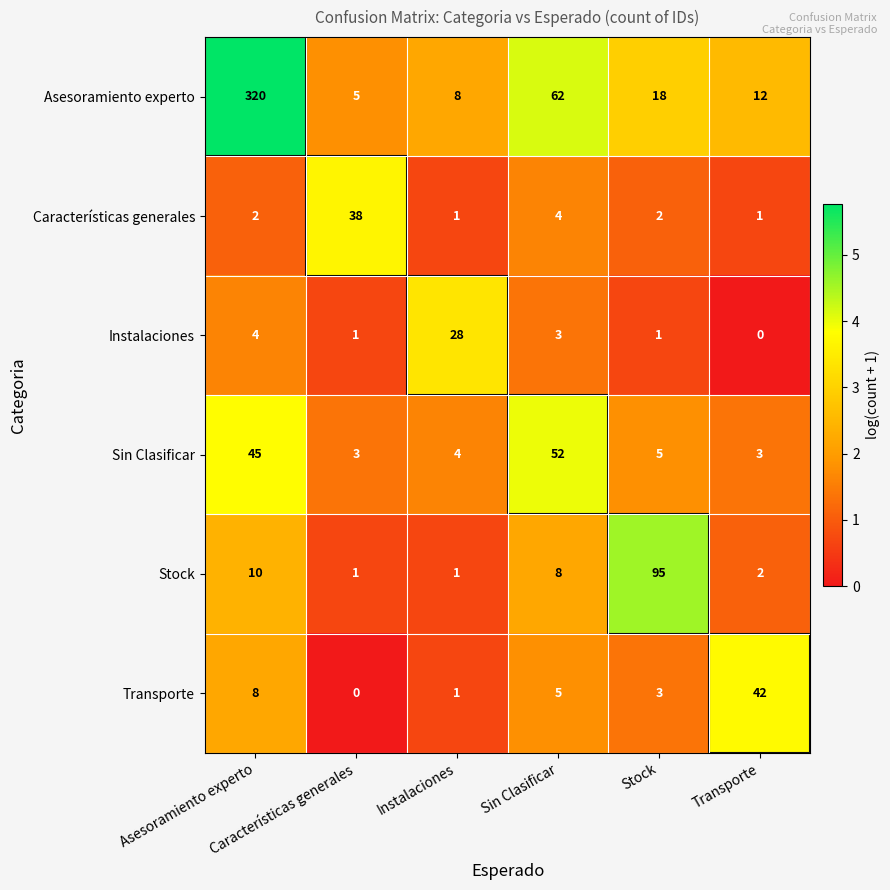

What is the greatest value displayed?

320